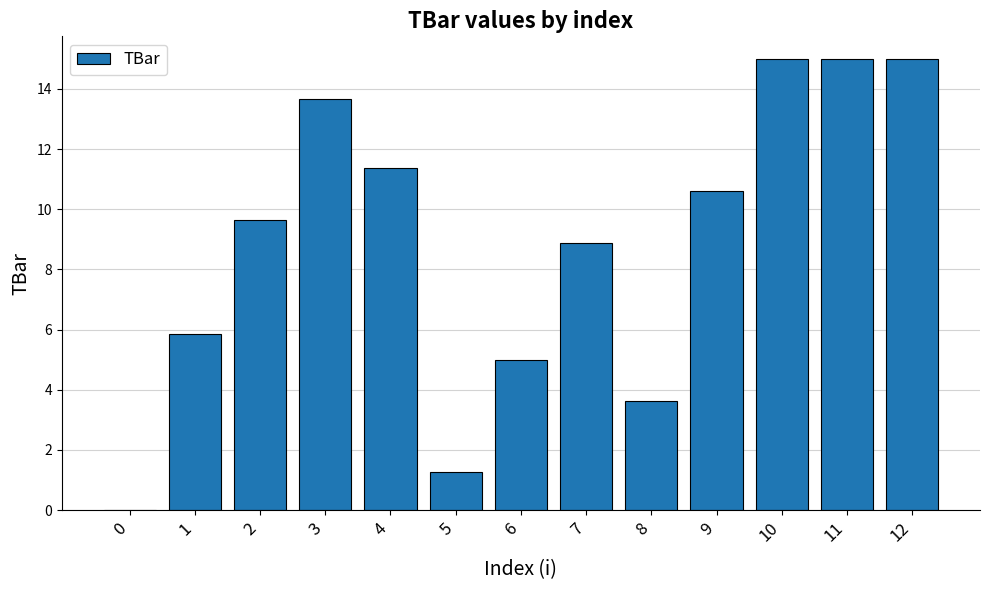

What is the approximate value at 6?

5.0